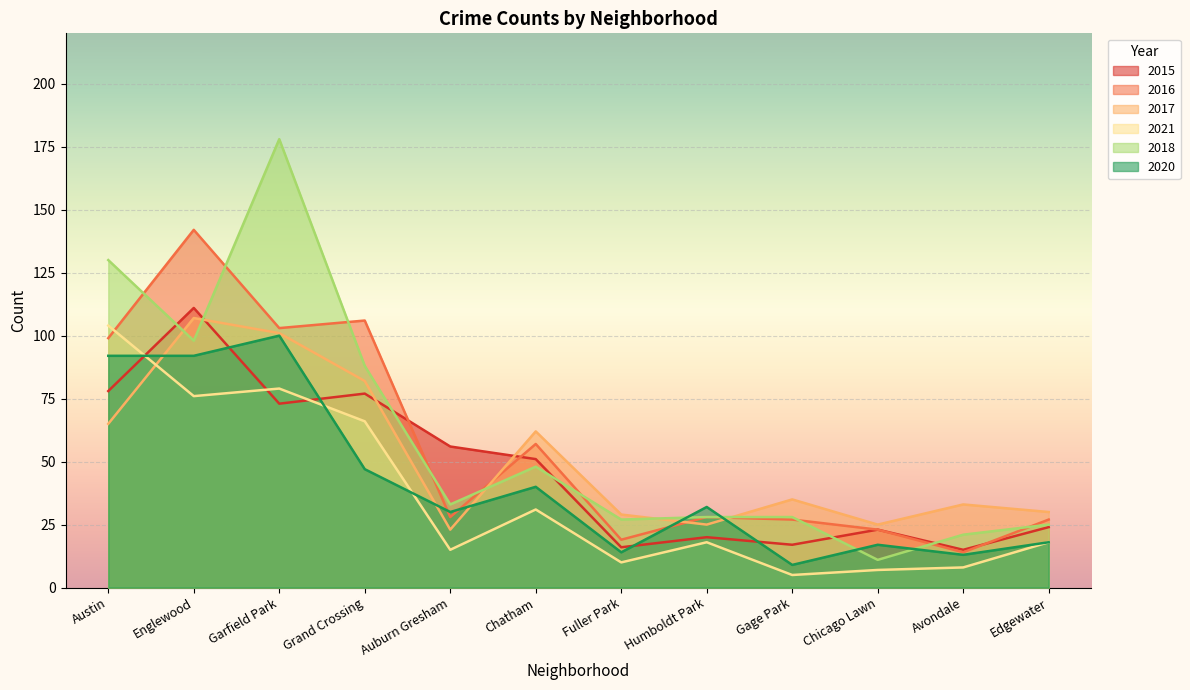

Which series has the largest range (max minus min)?

2018